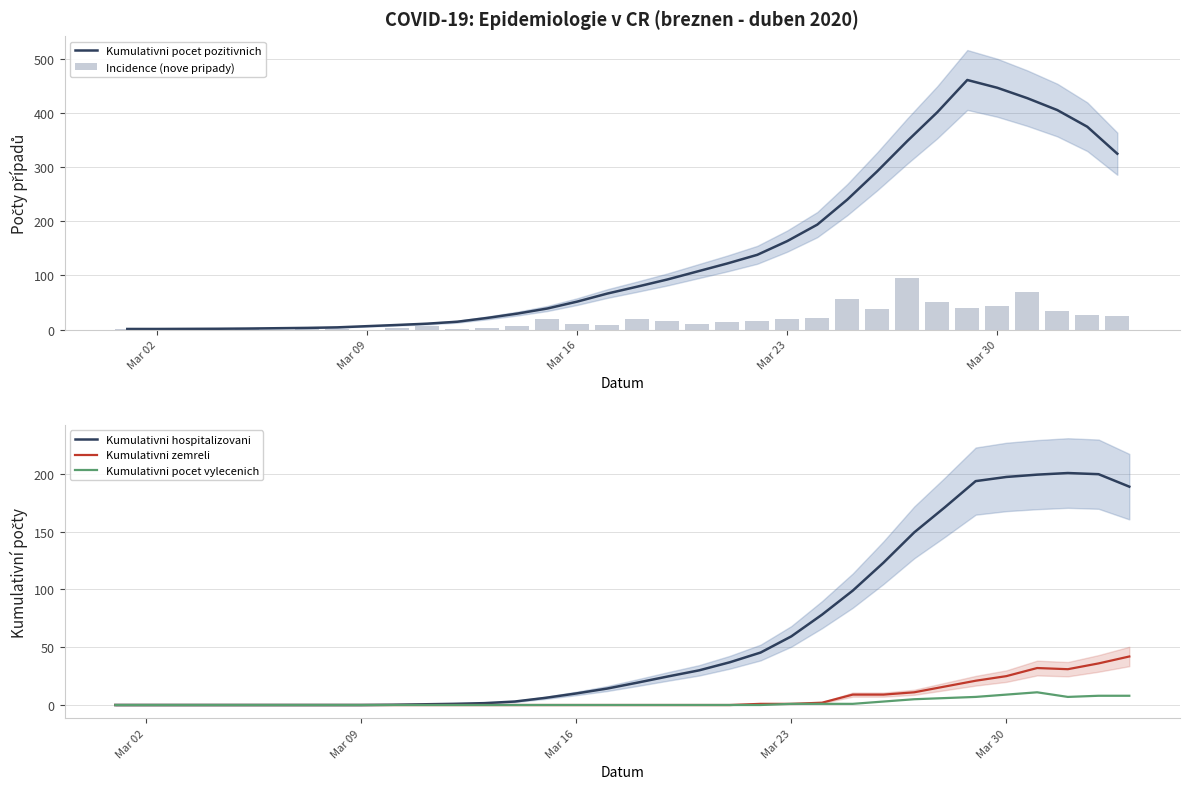

How many values in Kumulativni hospitalizovani are above zero?

25